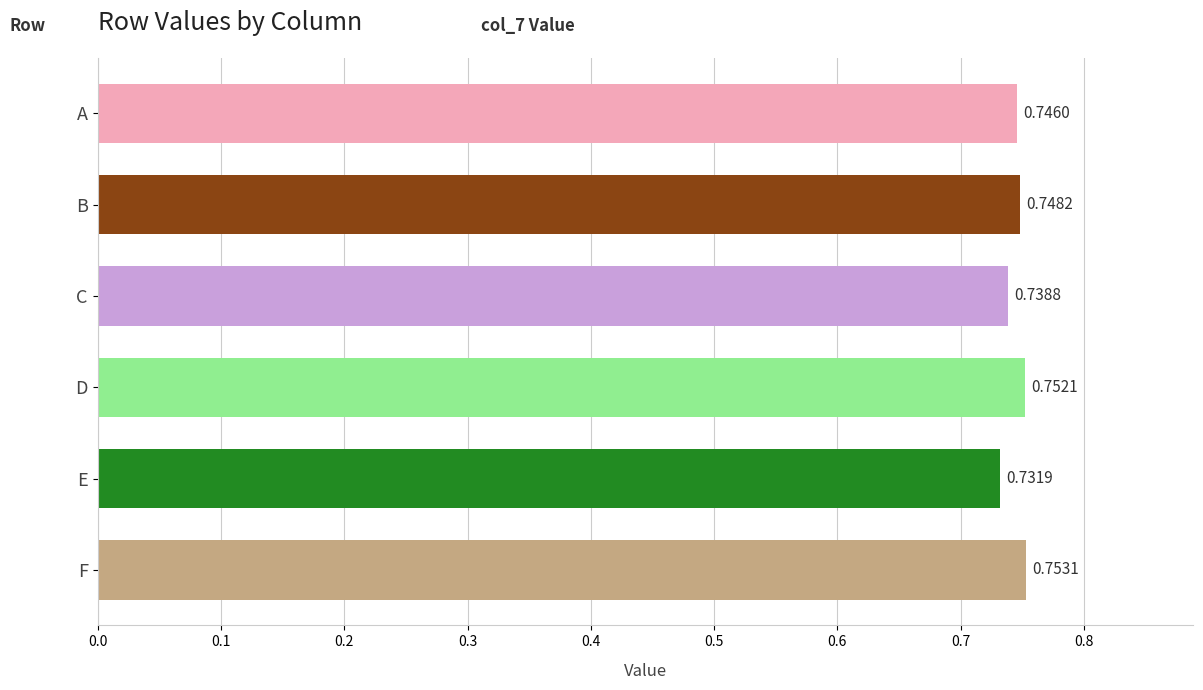

Rank the categories by value from lowest to highest.

E, C, A, B, D, F